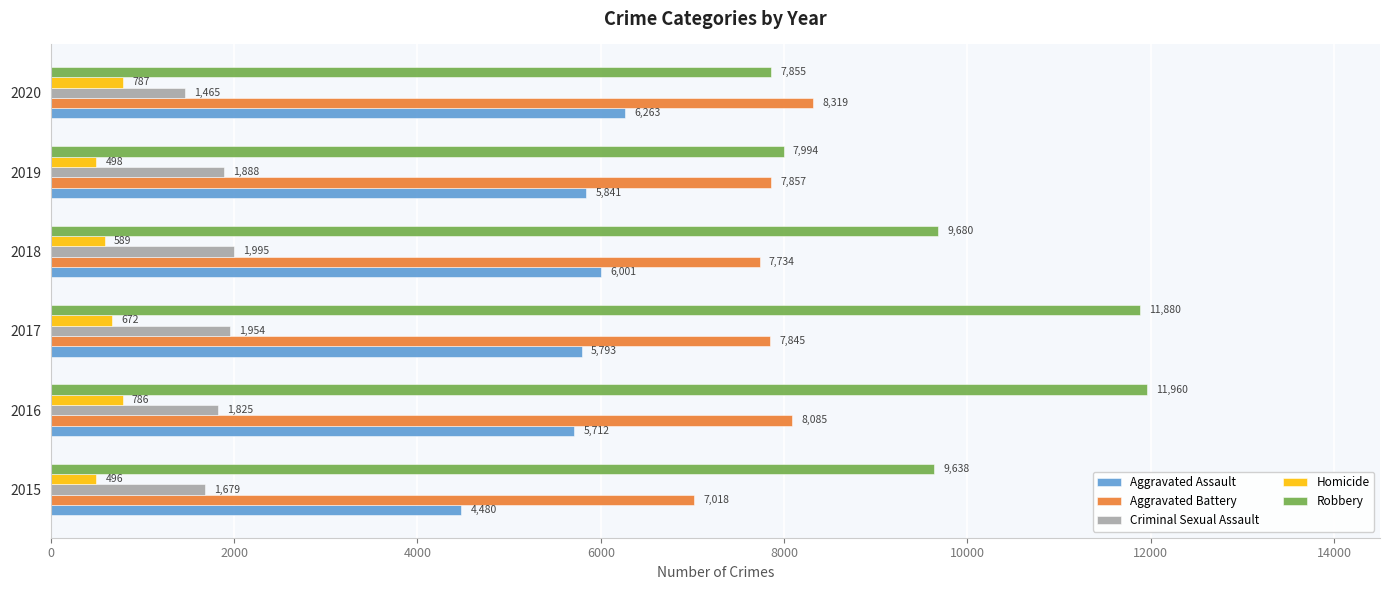

Which series has the widest spread of values?

Robbery